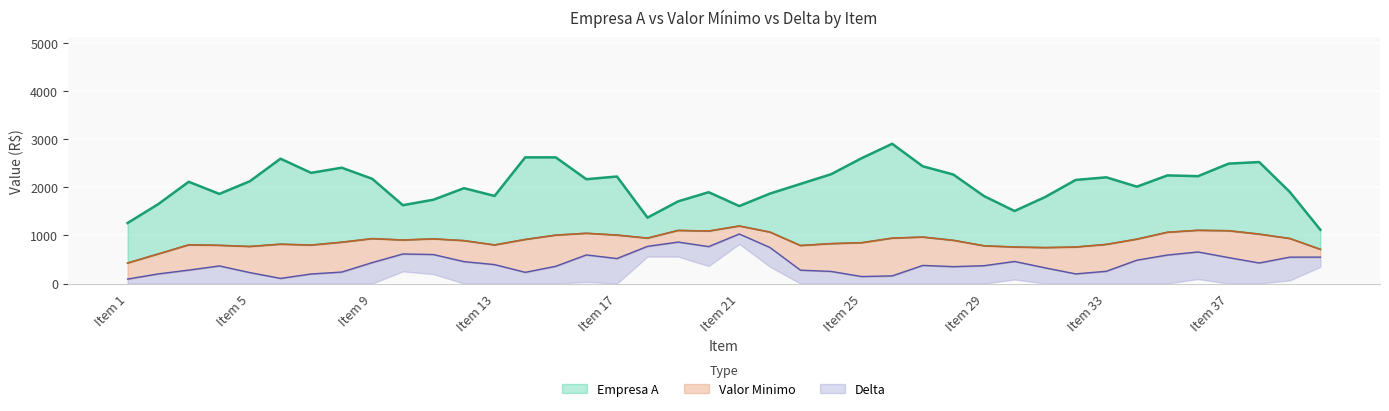

At which category is the sum across all series the highest?

Item 15